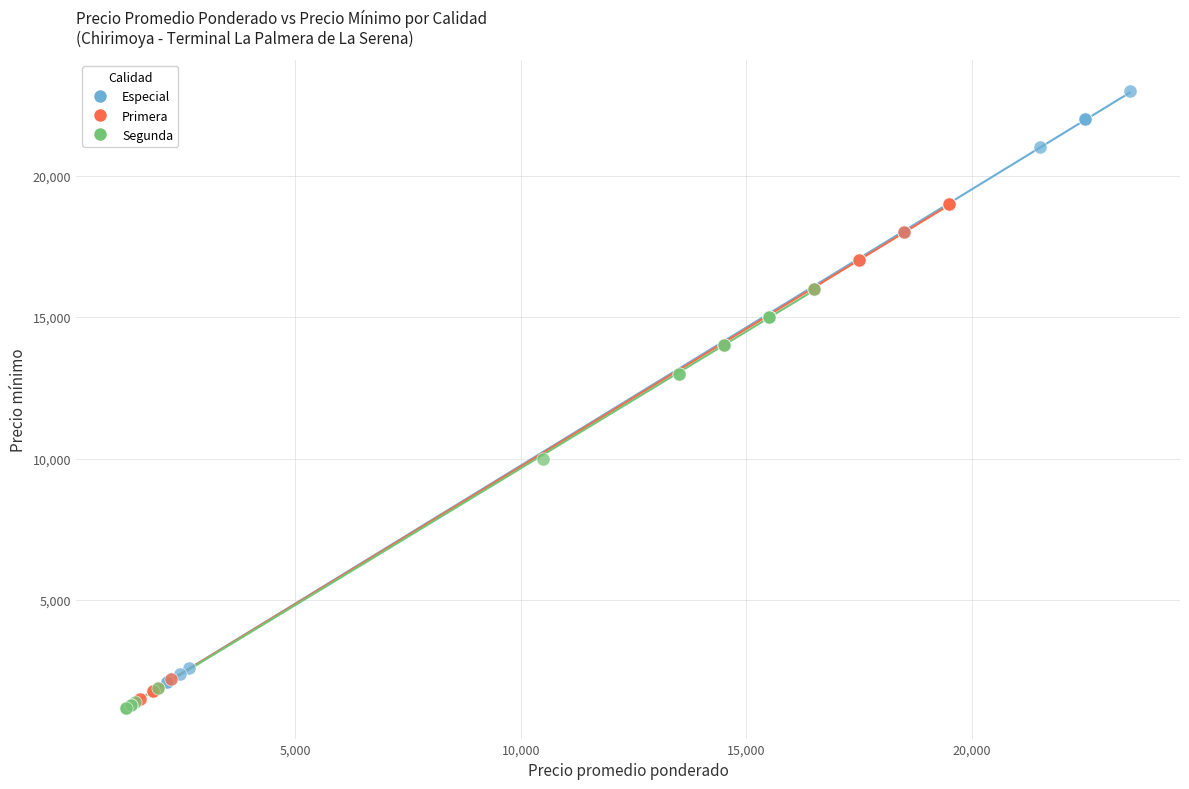

Which series reaches the maximum Y coordinate?

Especial